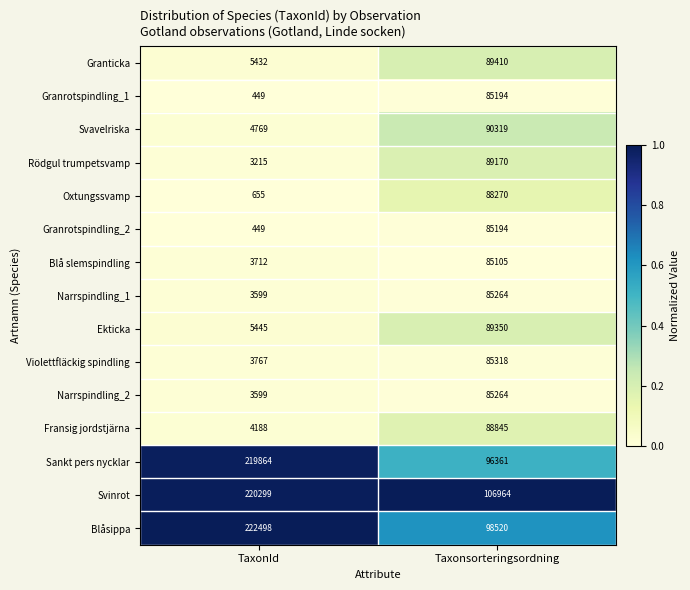

At which label does Granrotspindling_1 reach its minimum?

TaxonId